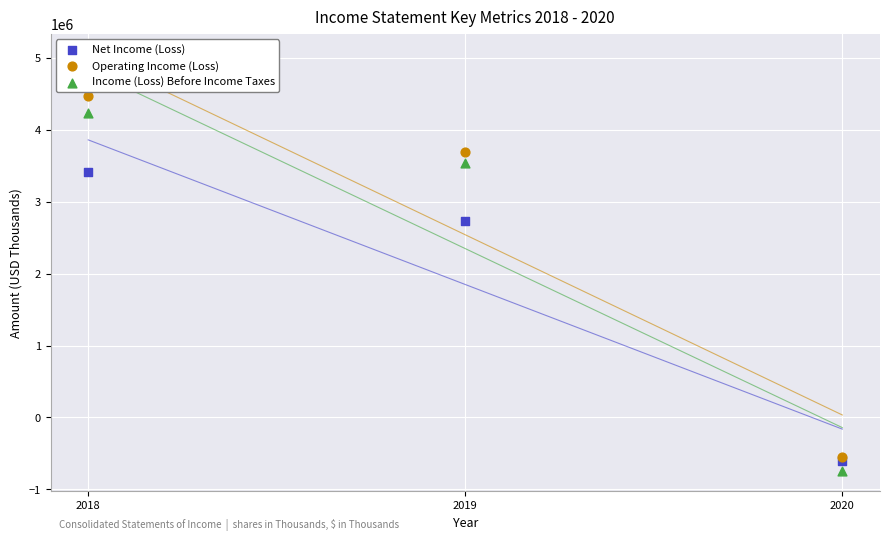

Which series has the largest Y range (max minus min)?

Operating Income (Loss)